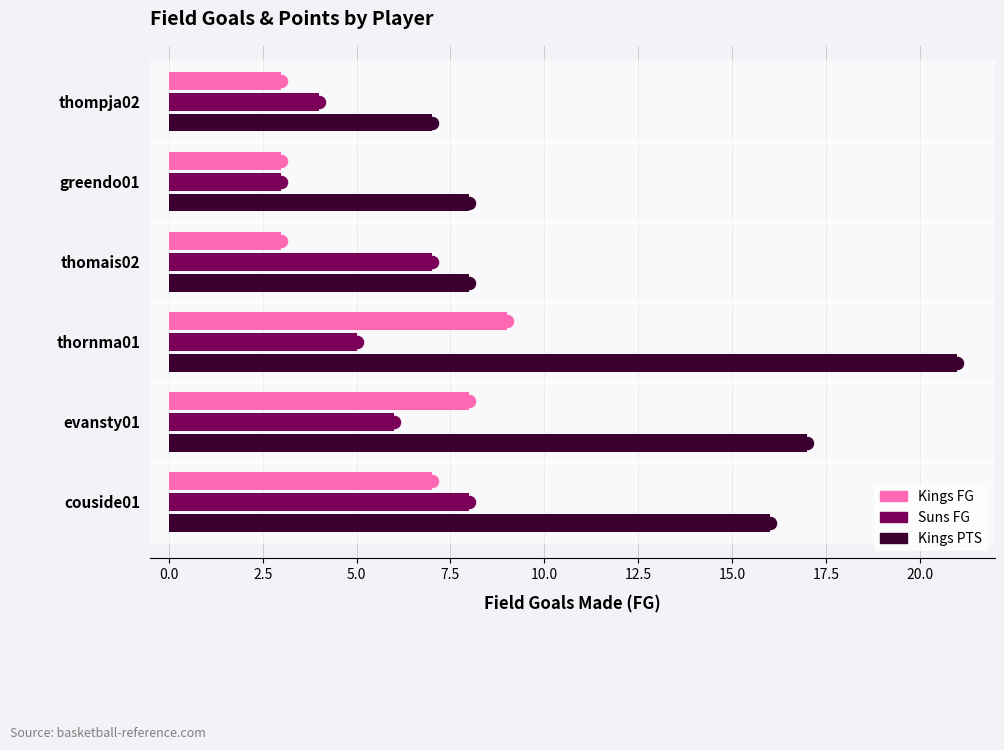

Where is Kings PTS nearest to the value 14?

couside01